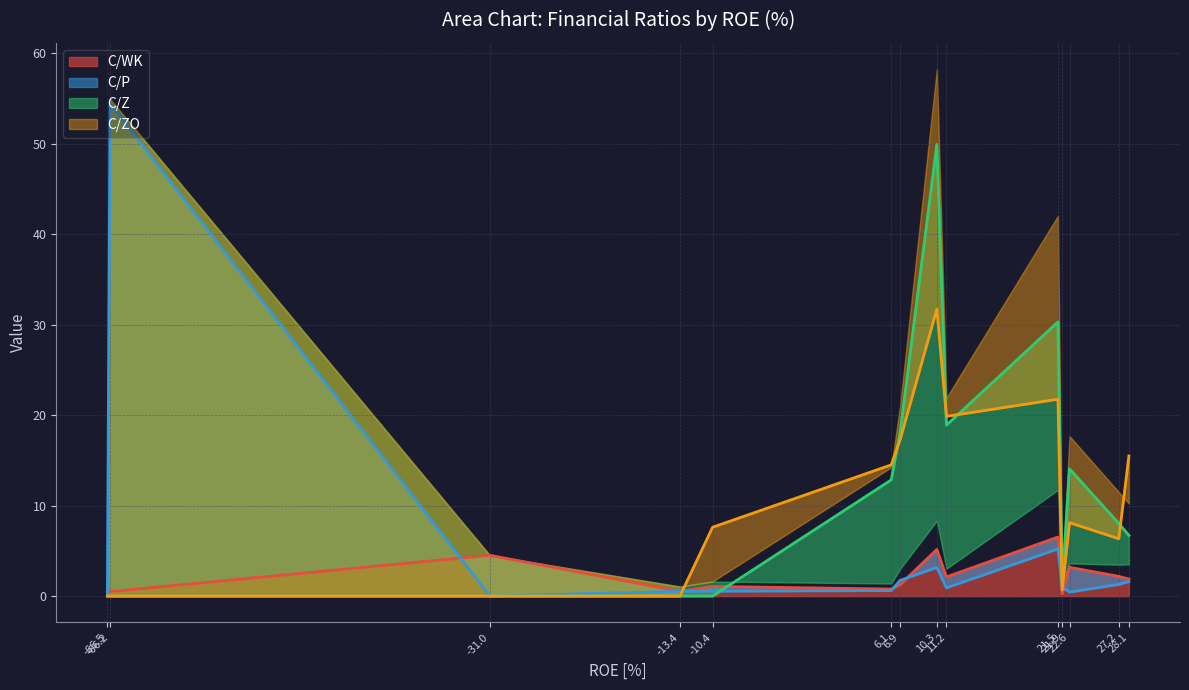

What is the greatest value displayed?

28.1